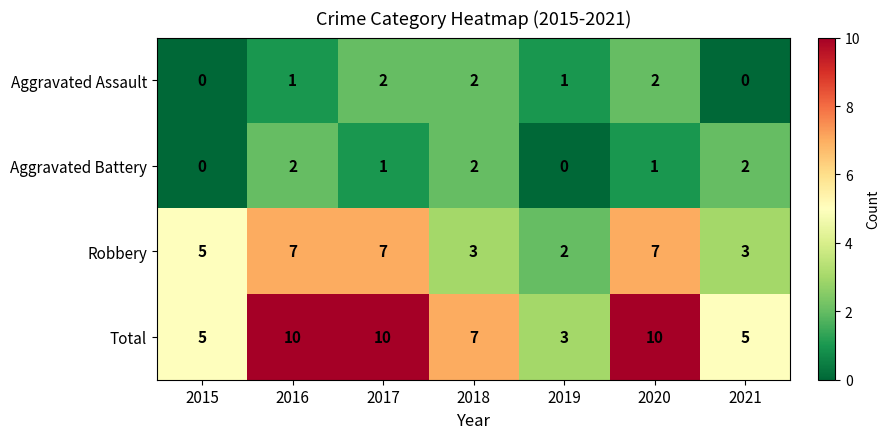

What is the average value of the Total series?

7